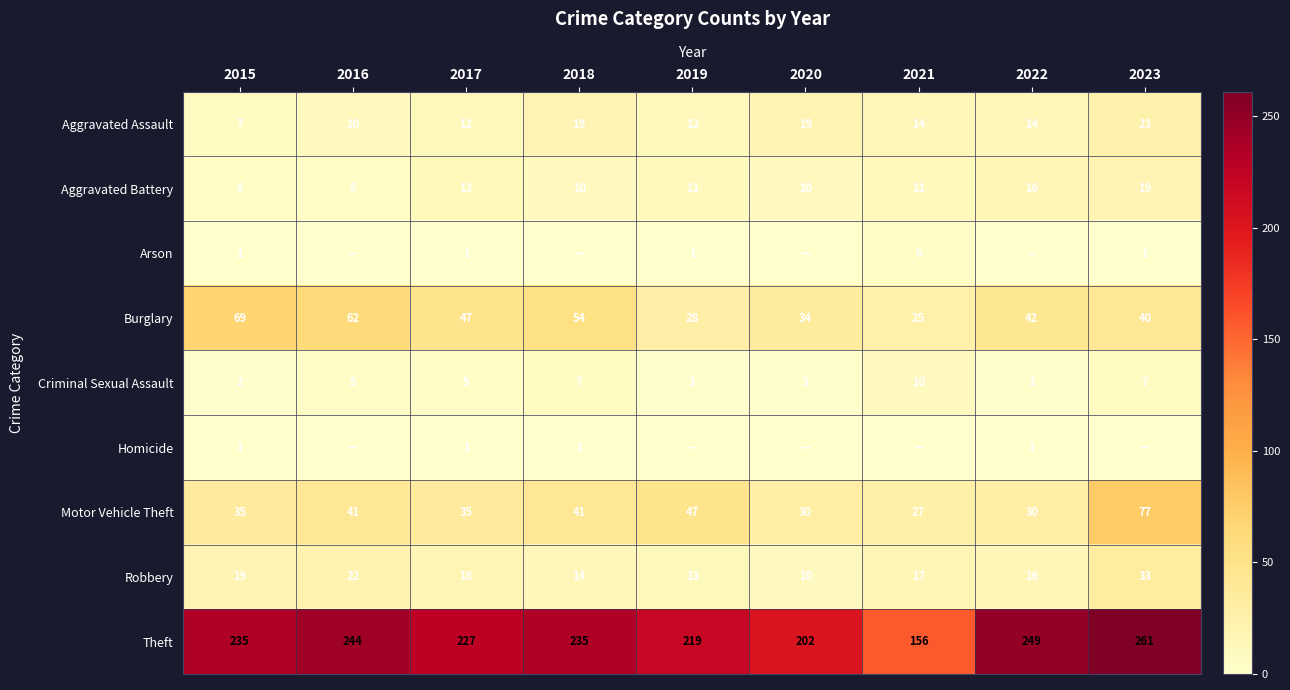

What value does the Aggravated Battery series have at 2016?

5